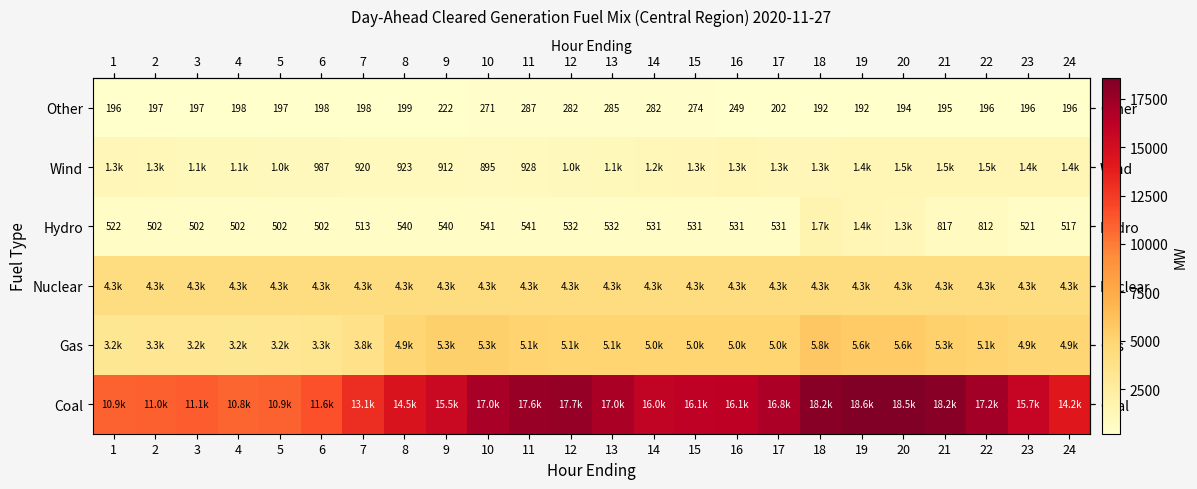

Is it true that row_0 equals 18564.4 at 19?

True